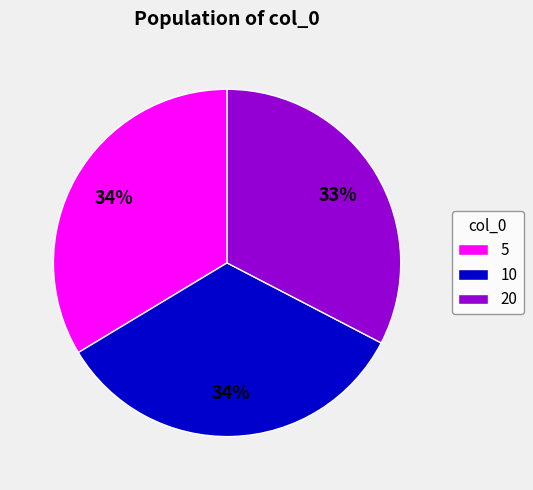

Does 10 account for over 50% of the chart?

No